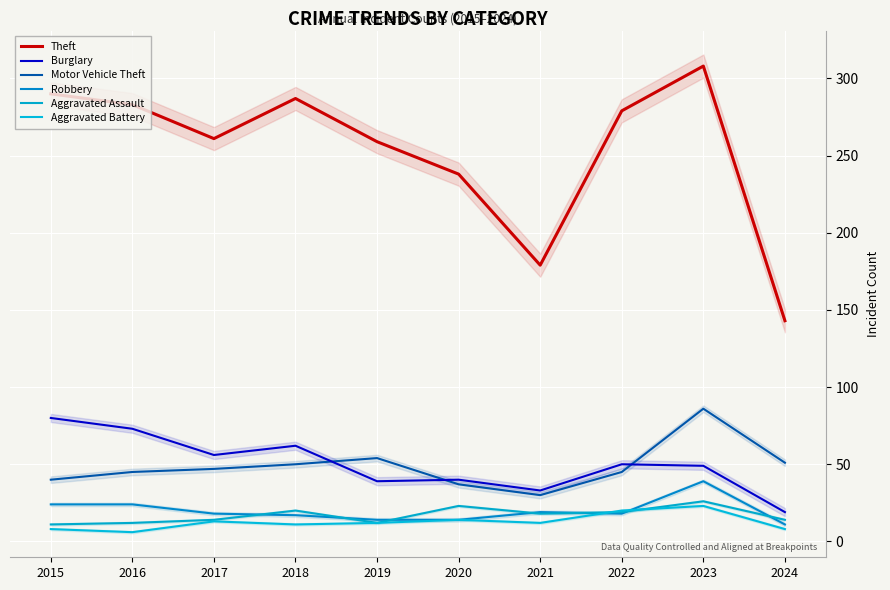

What is the value of the Aggravated Battery point at the 8th from the left?

20